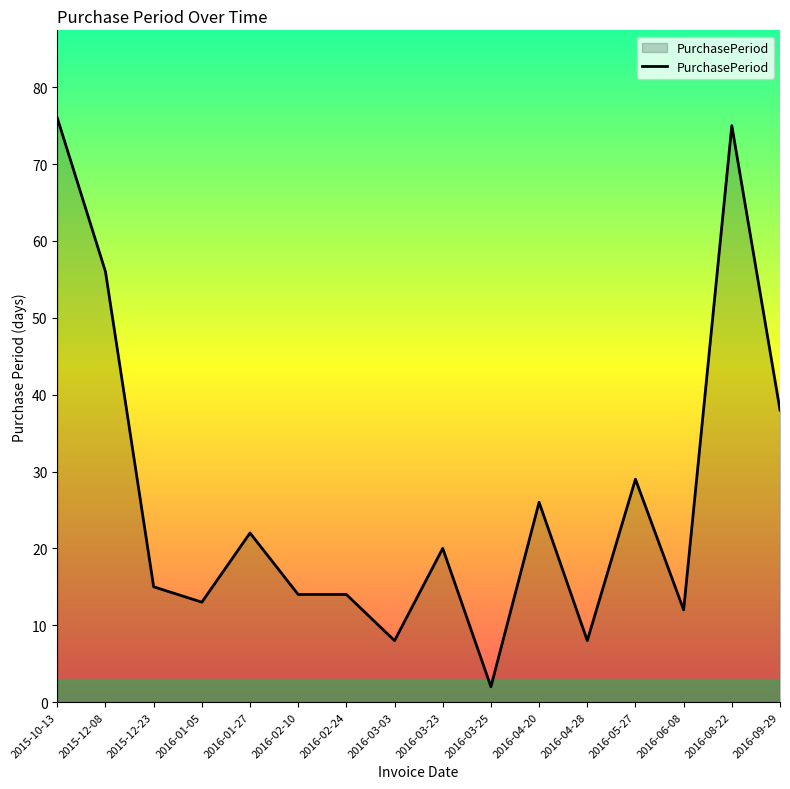

Count the number of categories in the chart.

16